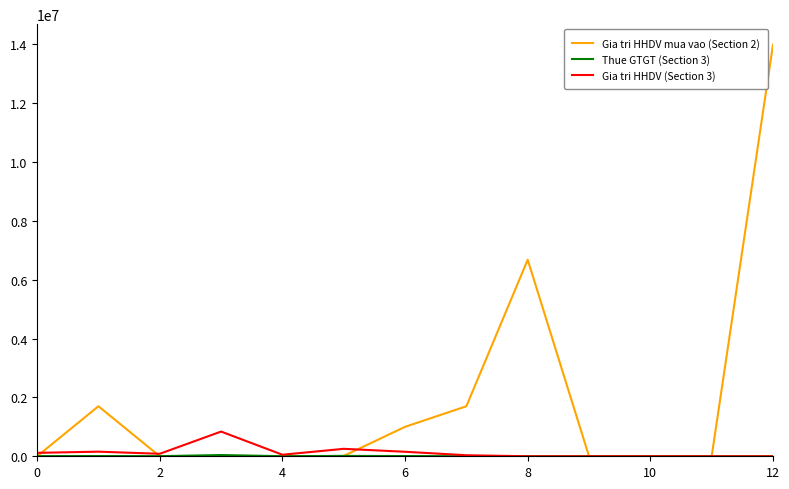

Does the chart have visible grid lines?

No